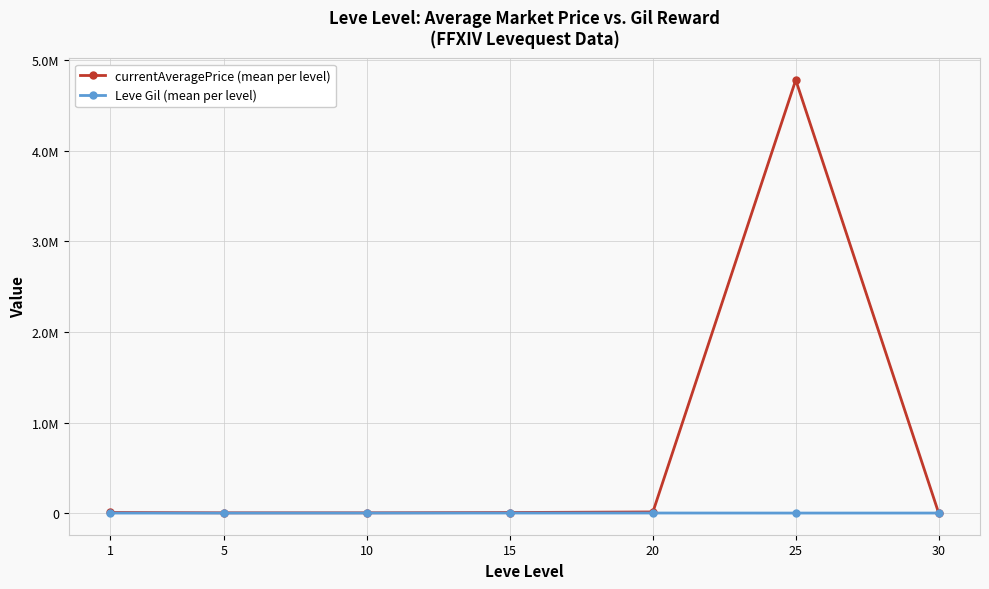

Does the chart have visible grid lines?

Yes